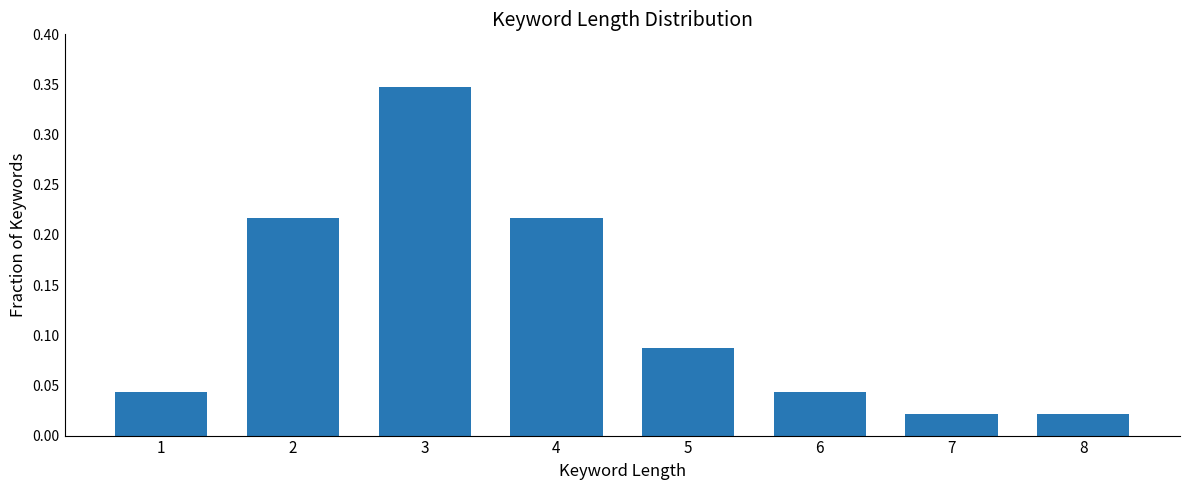

Count the number of data series in this chart.

1